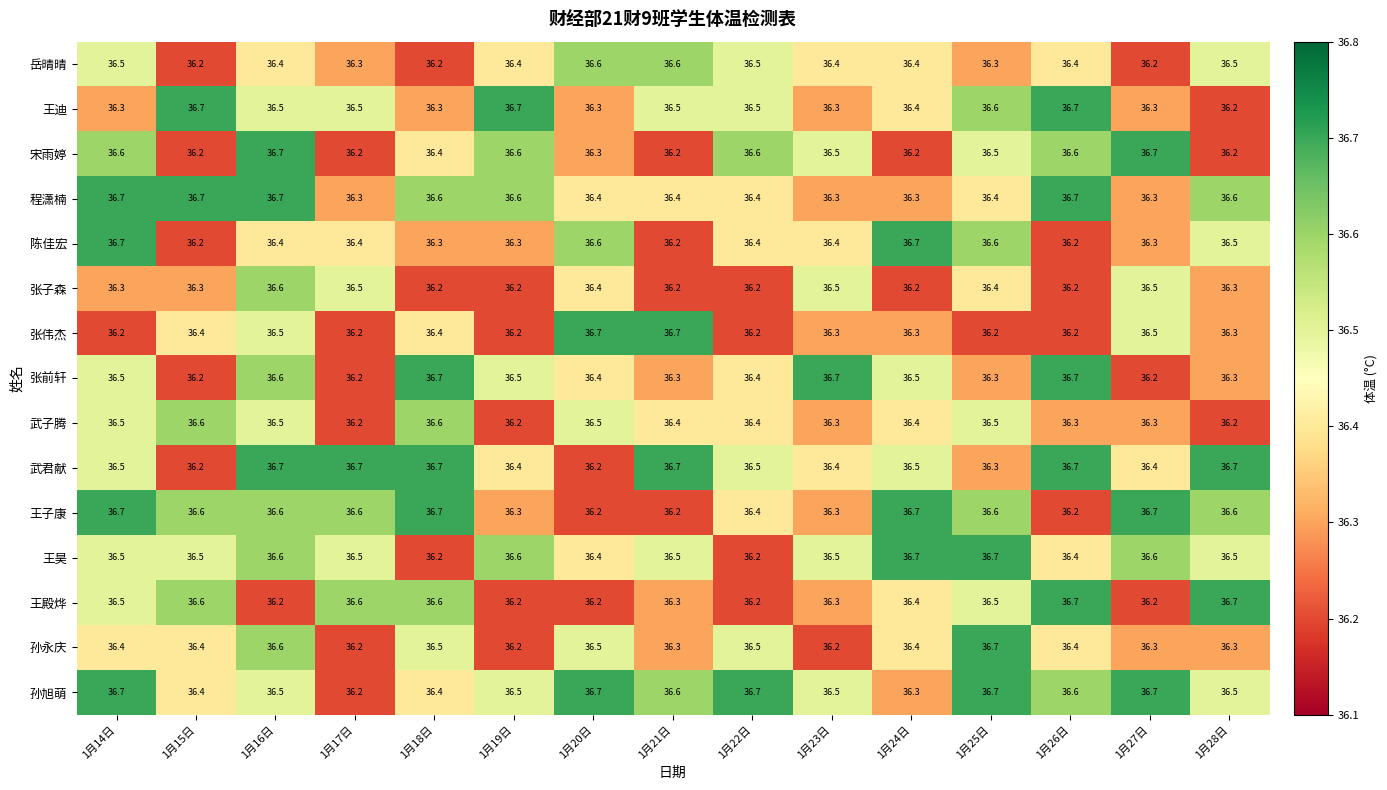

What is the maximum value for 王子康?

36.7